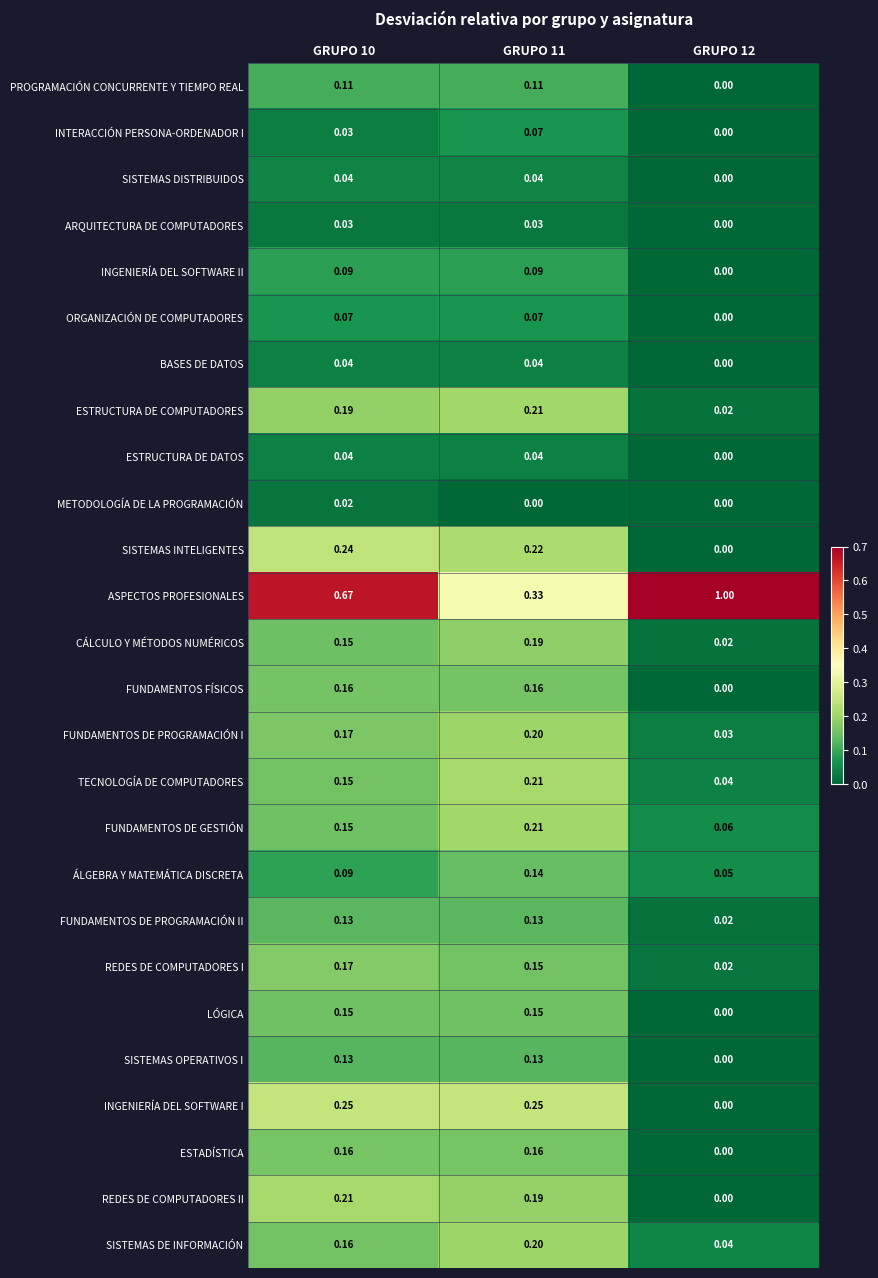

Which series has the largest range (max minus min)?

ASPECTOS PROFESIONALES